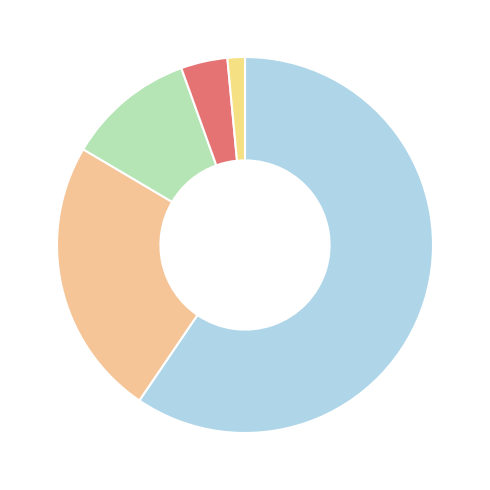

How many slices are in this pie chart?

5